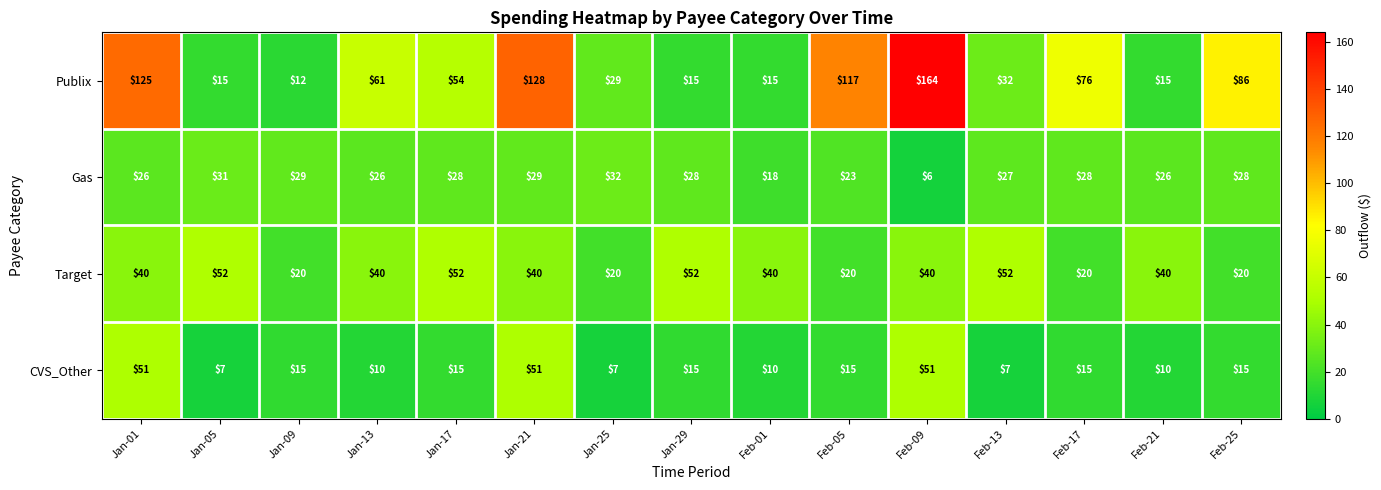

At Jan-21, list the series in order from smallest to largest.

Gas, Target, CVS_Other, Publix